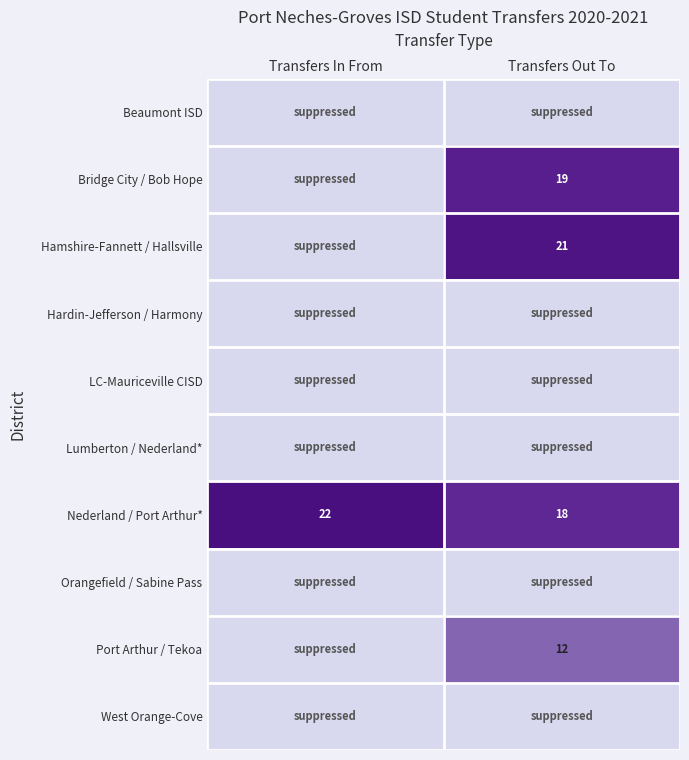

Count the number of categories in the chart.

2